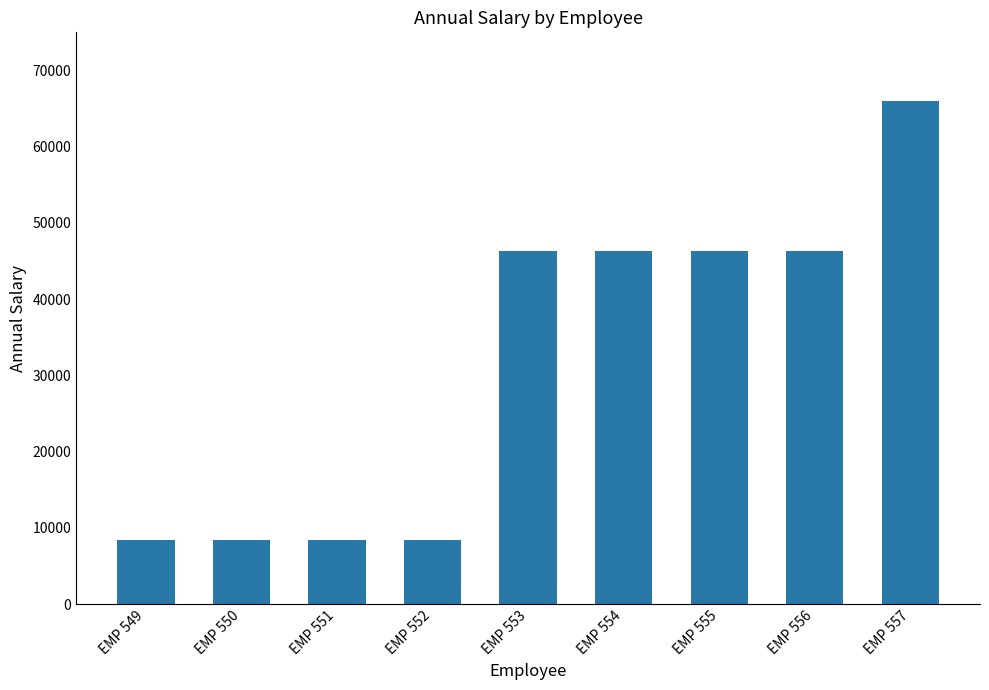

Which category has the highest value across all series?

EMP 557